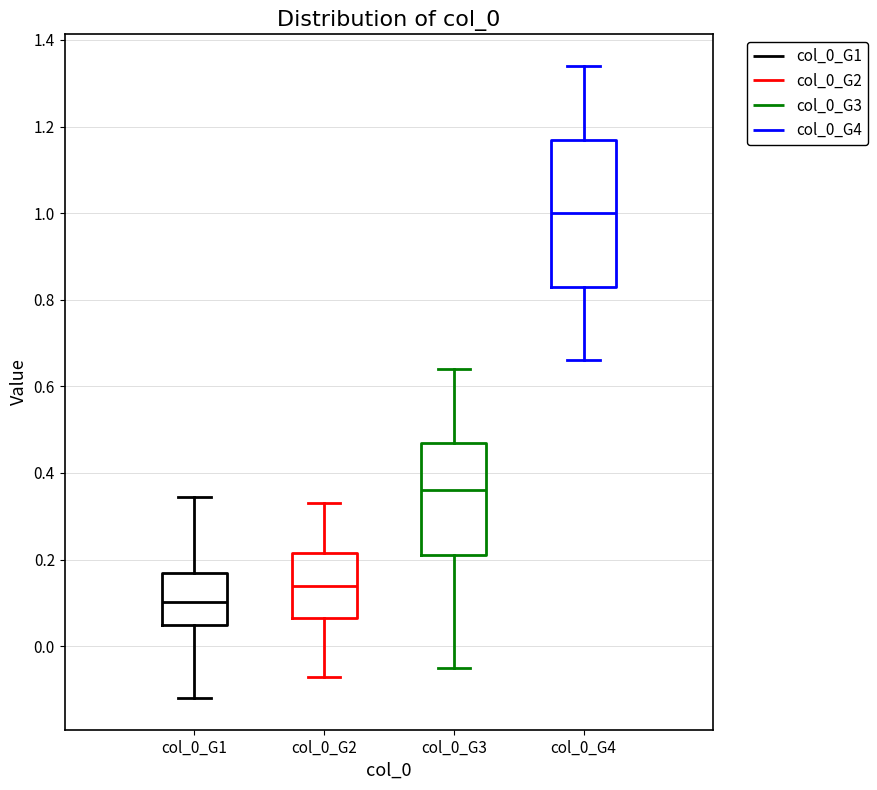

Which box's median line is the lowest?

col_0_G1